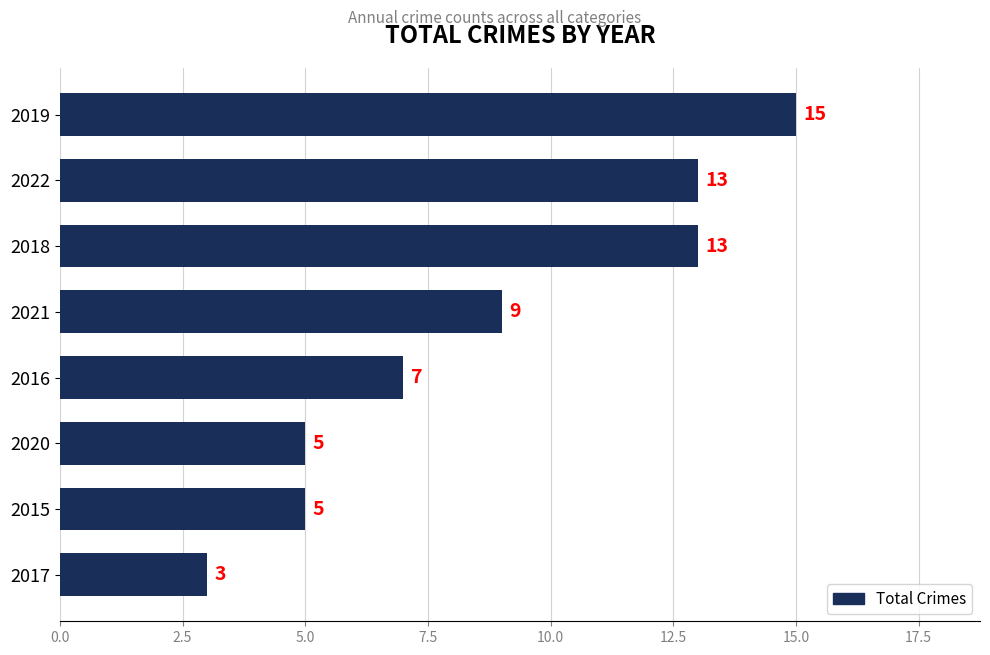

What is the maximum value shown in the chart?

15